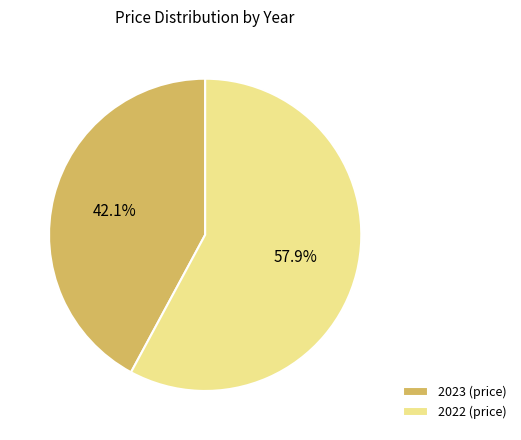

What is the ratio of the value at 2023 to the value at 2022?

0.7